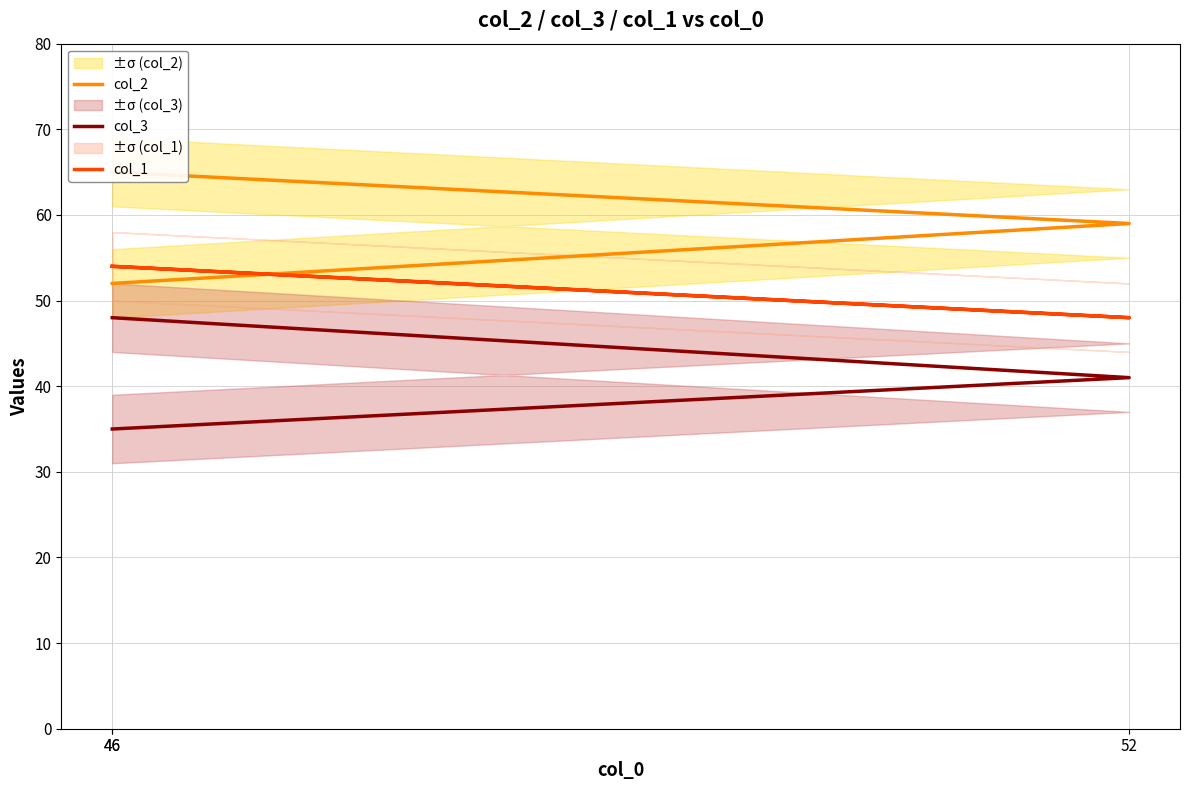

Between 52 and 46, which series saw the biggest shift?

col_2